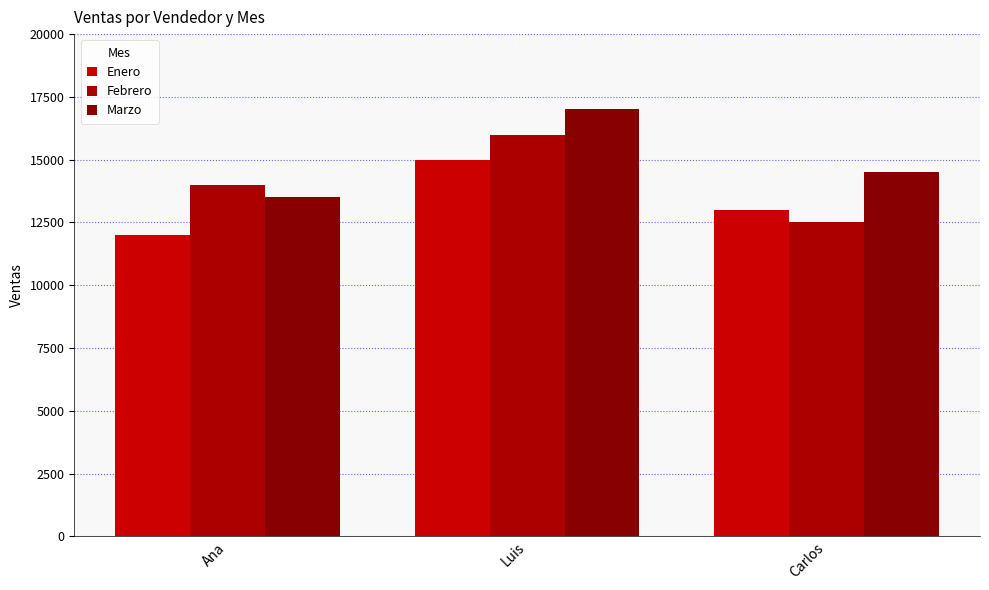

What is the spread (max minus min) of values at Carlos?

2000